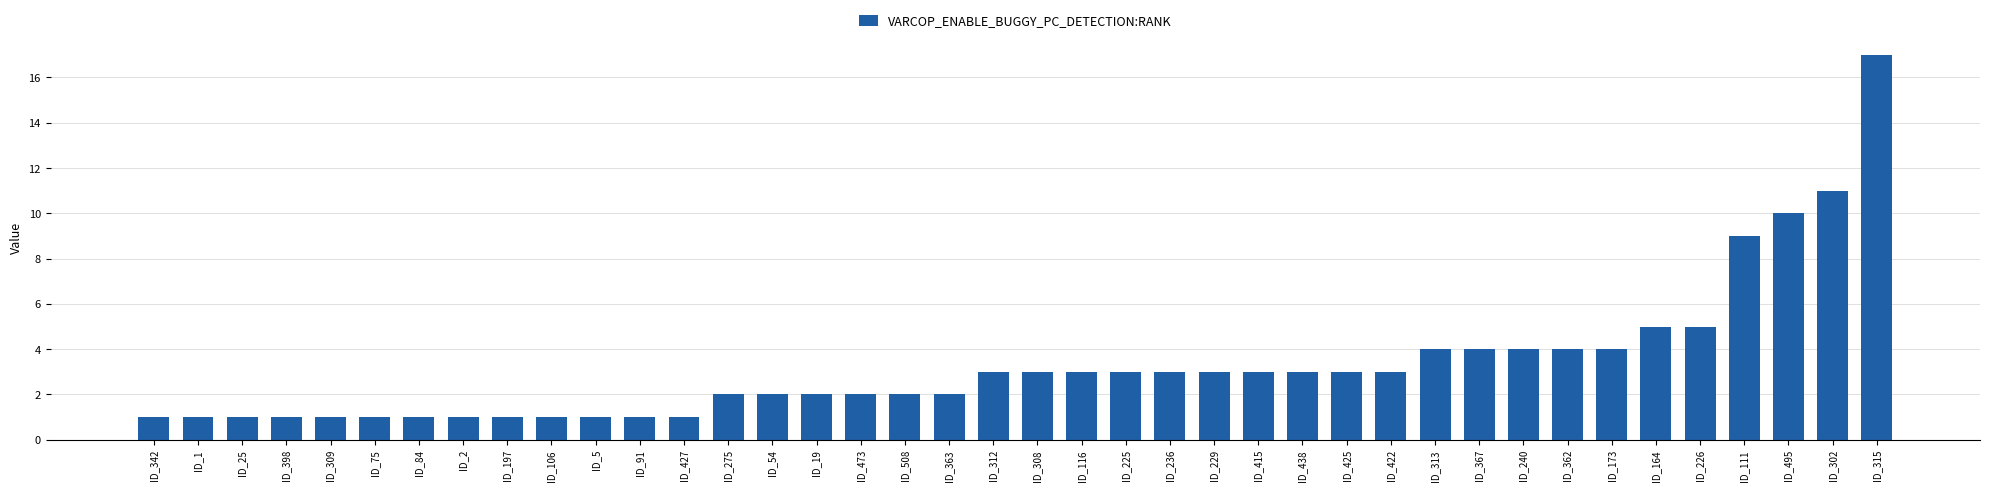

What is the label of the 33rd bar from the right?

ID_2